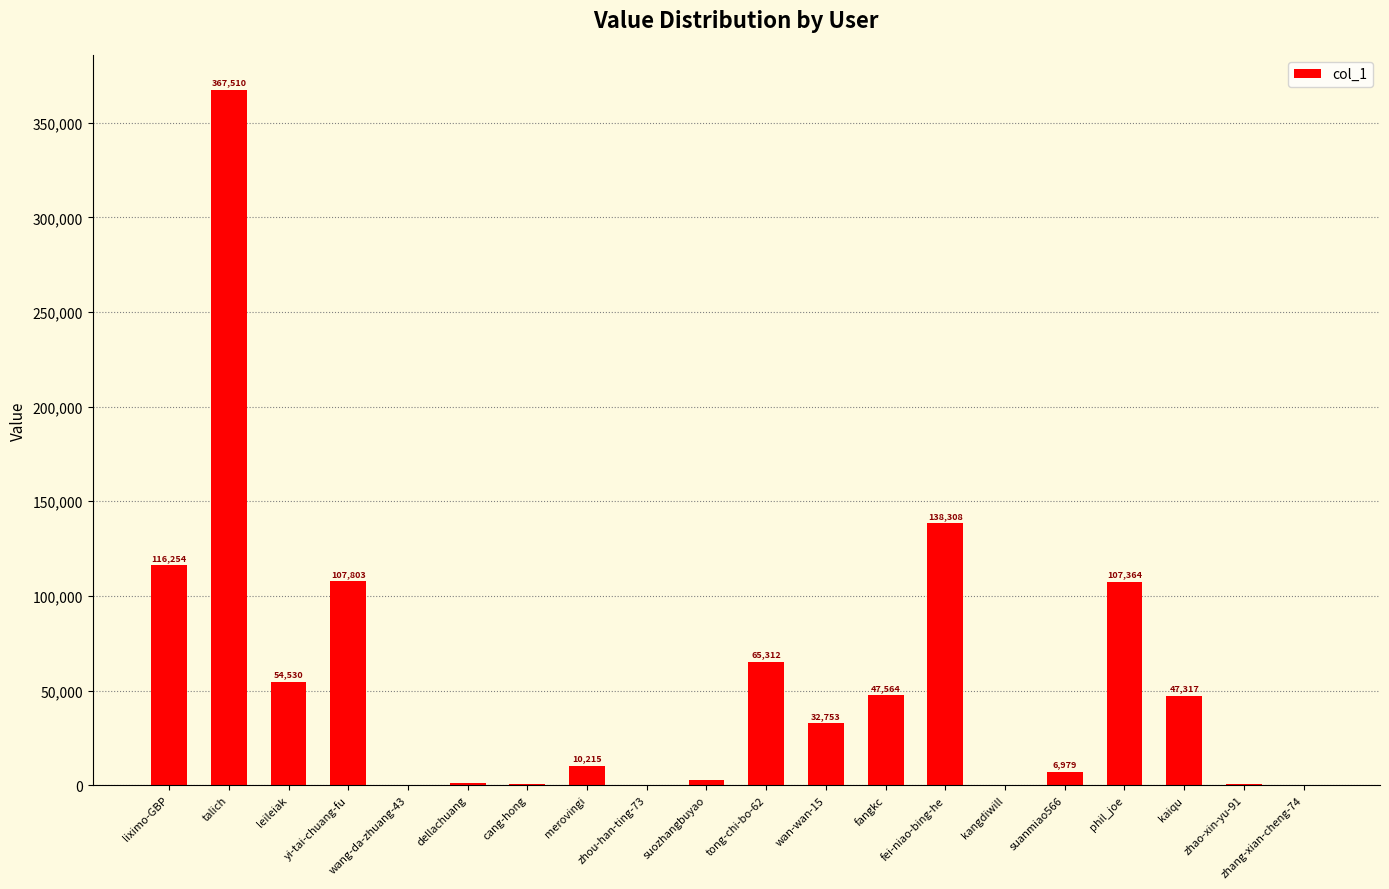

Reading right to left, transcribe all the data shown in this chart.

zhang-xian-cheng-74=9	zhao-xin-yu-91=743	kaiqu=47317	phil_joe=107364	suanmiao566=6979	kangdiwill=191	fei-niao-bing-he=138308	fangkc=47564	wan-wan-15=32753	tong-chi-bo-62=65312	suozhangbuyao=2621	zhou-han-ting-73=72	merovingi=10215	cang-hong=777	dellachuang=1212	wang-da-zhuang-43=181	yi-tai-chuang-fu=107803	leileiak=54530	talich=367510	liximo-GBP=116254